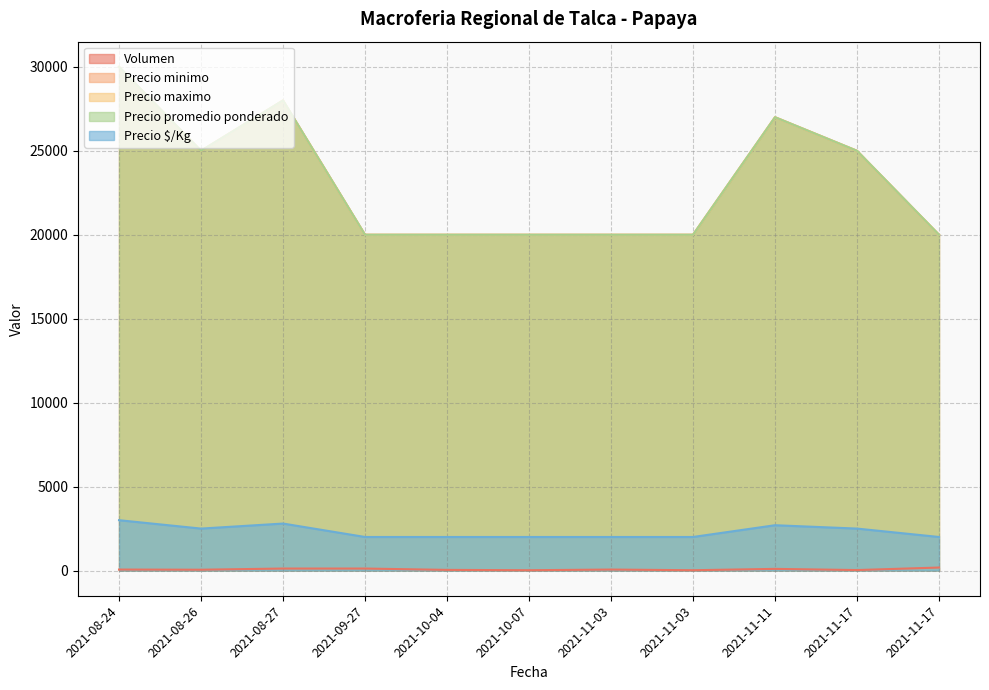

What are all the series names shown in the legend?

Volumen, Precio minimo, Precio maximo, Precio promedio ponderado, Precio $/Kg